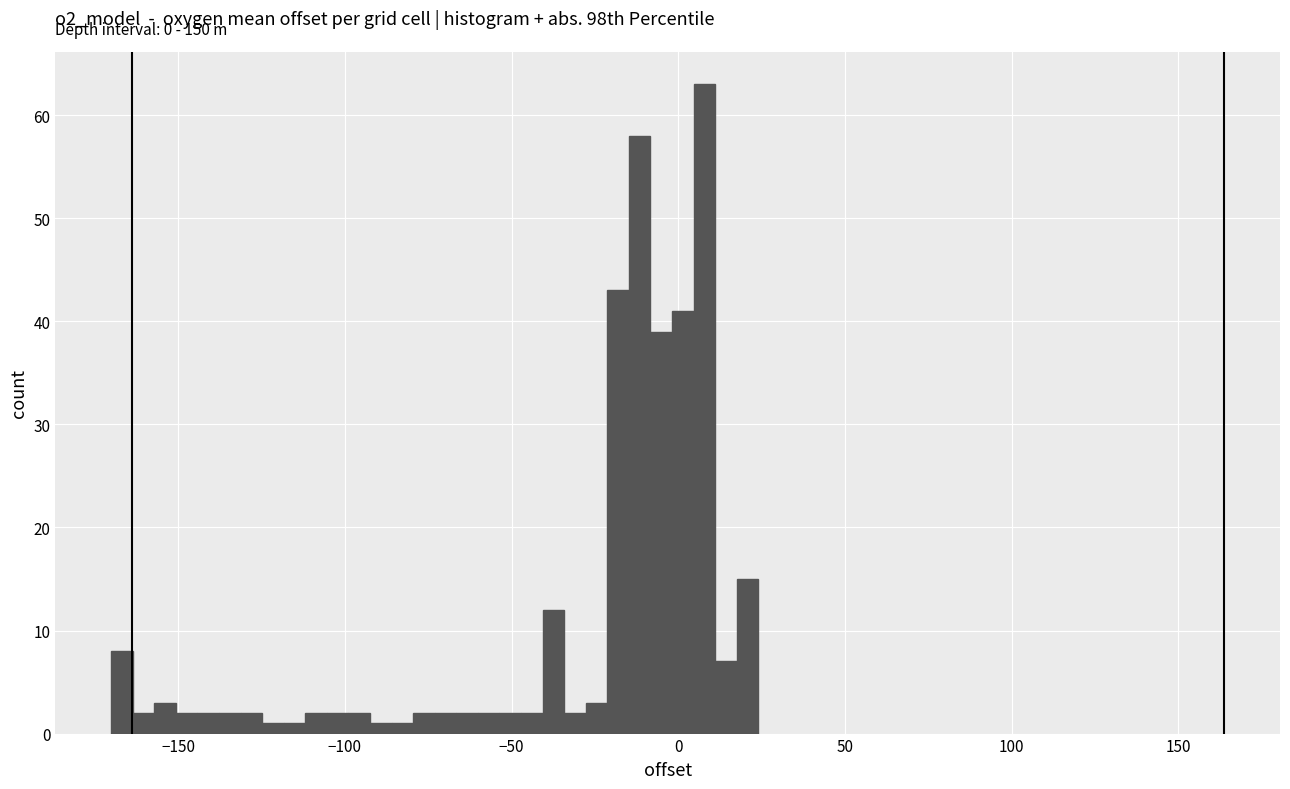

Read against the x-axis, roughly where is the centre of the tallest bar?

10